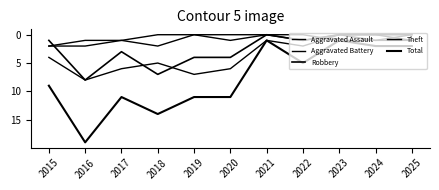

How many lines are shown in the chart?

5